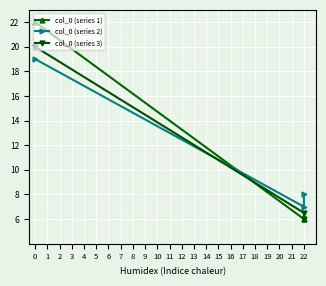

What are all the series names shown in the legend?

col_0 (series 1), col_0 (series 2), col_0 (series 3)